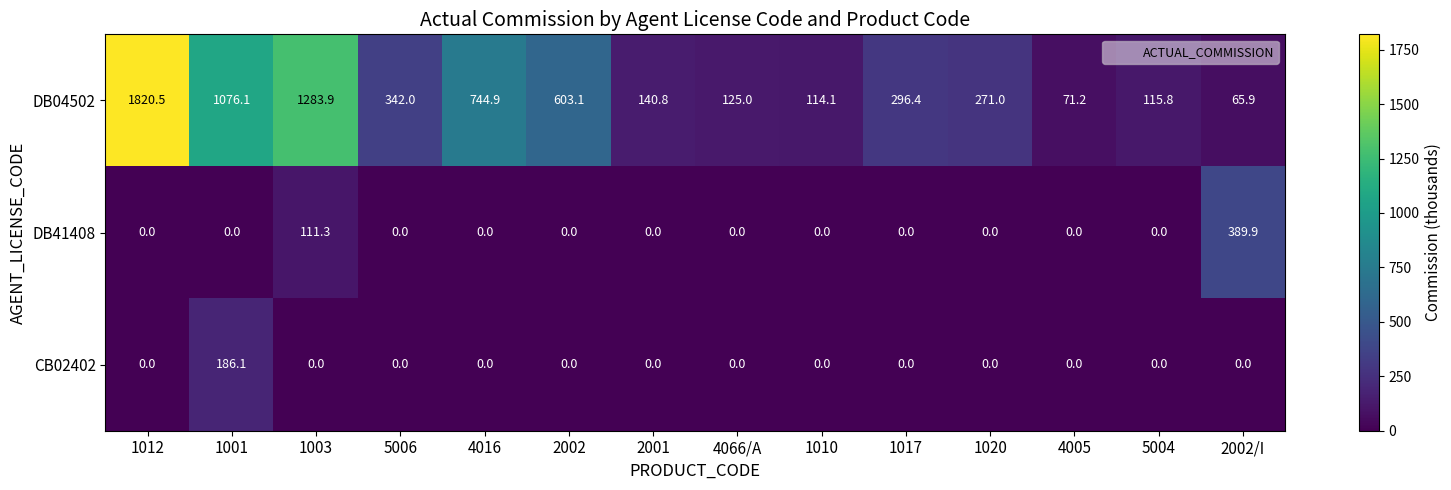

What is the difference between the highest and lowest values at 2002/I?

389.9